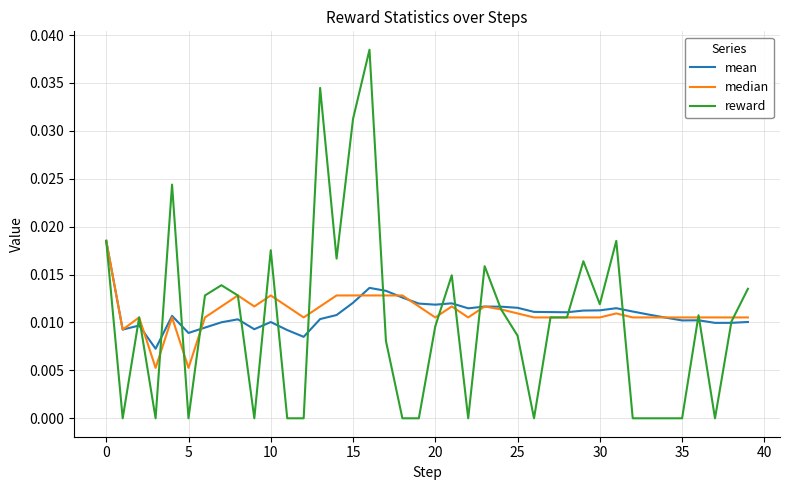

Which series has the widest spread of values?

reward